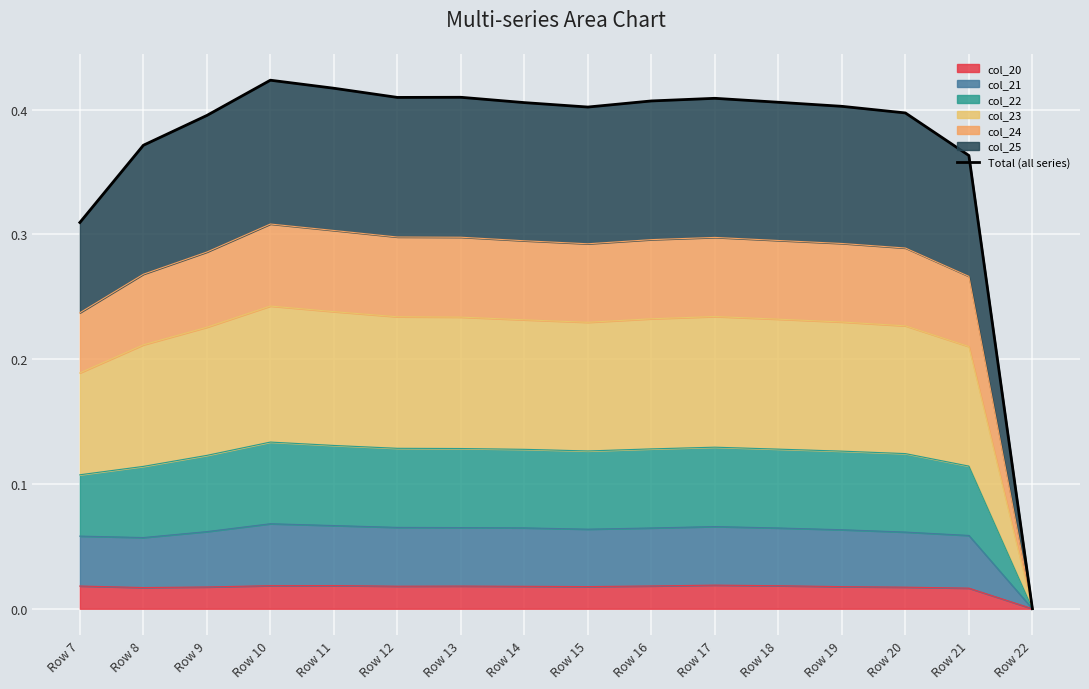

Reading right to left, extract all data points from this chart.

0.0	0.4	0.4	0.4	0.4	0.4	0.4	0.4	0.4	0.4	0.4	0.4	0.4	0.4	0.4	0.3